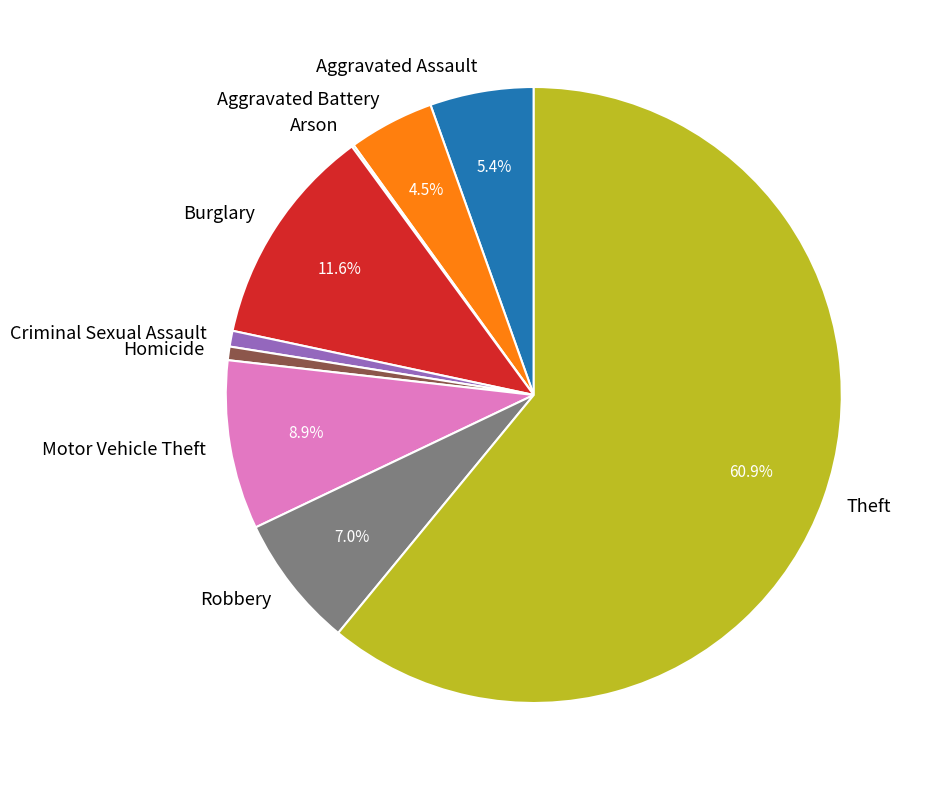

Which slice represents more than half of the pie?

Theft